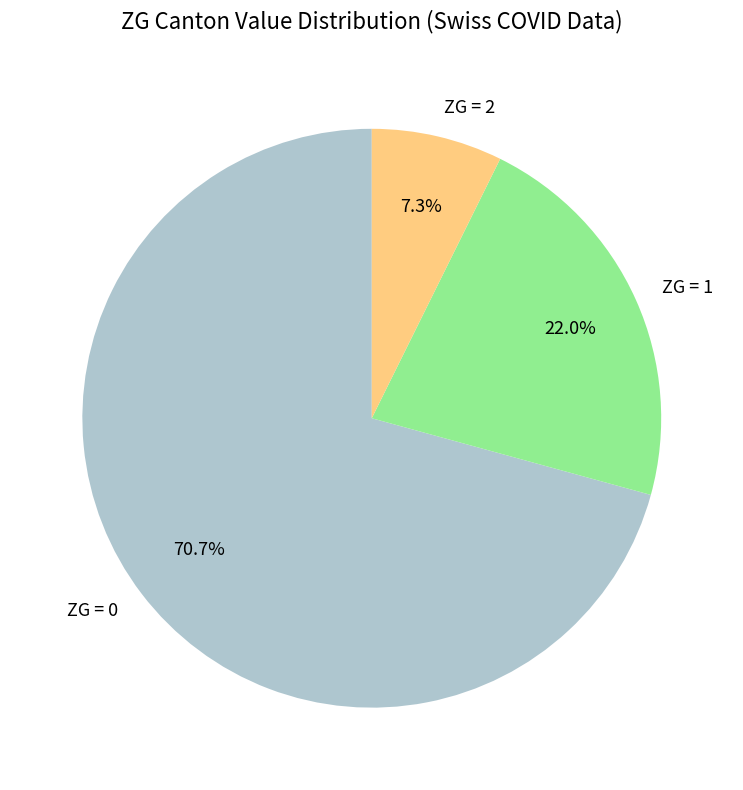

Between ZG = 2 and ZG = 1, which is larger?

ZG = 1